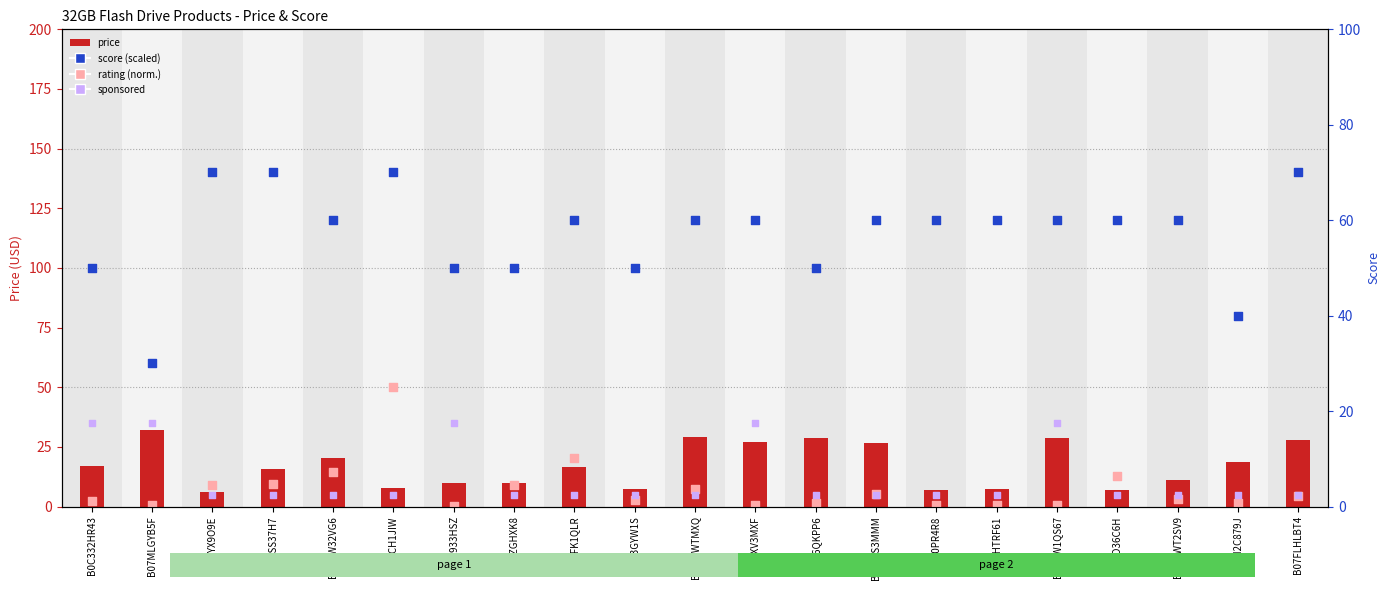

What are all the series names shown in the legend?

price, rating (norm.), sponsored, score (scaled)